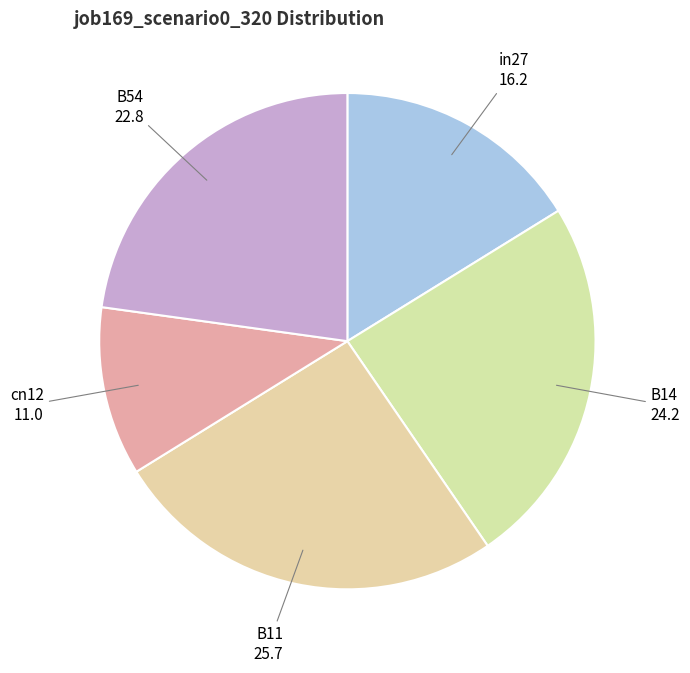

Combined, do cn12 and B11 account for over 50%?

No